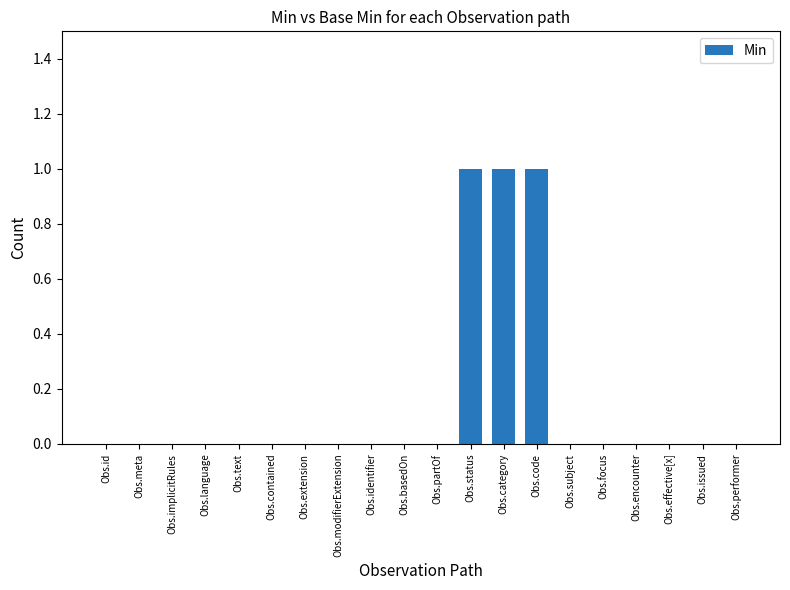

Which has a higher value, Obs.category or Obs.extension?

Obs.category